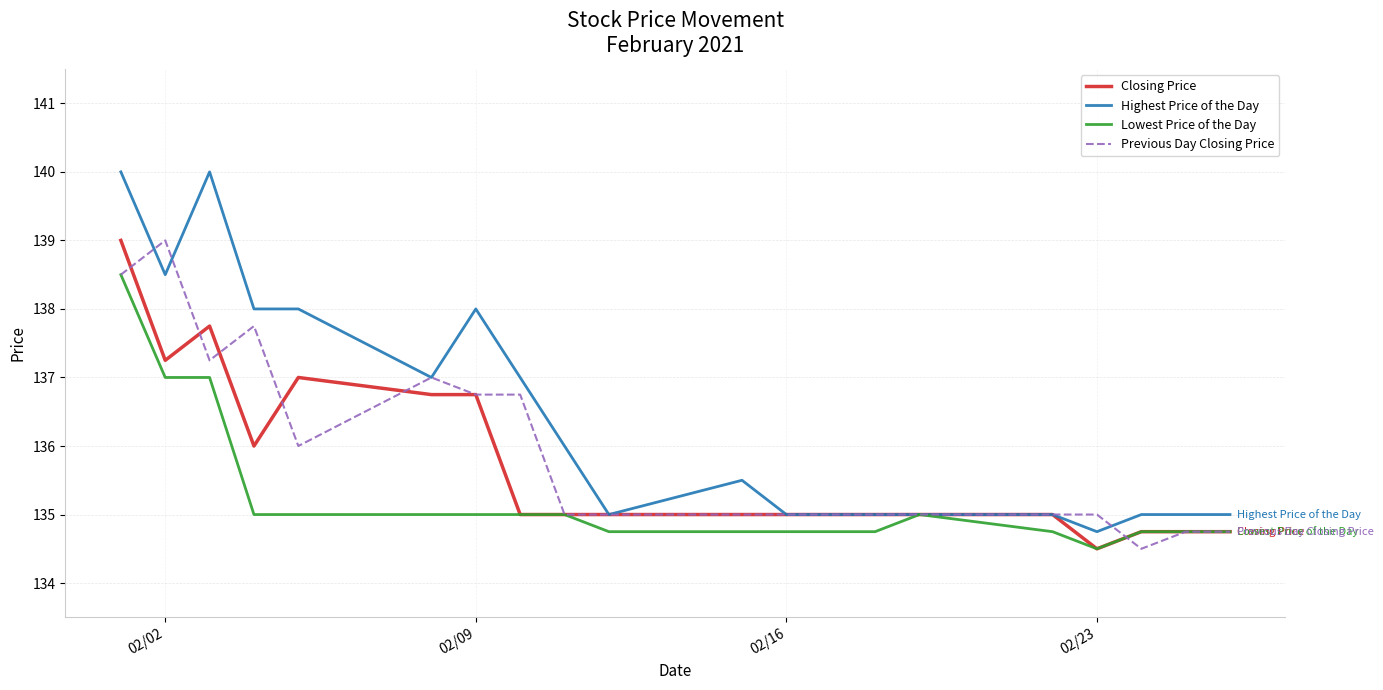

Which series has the widest spread of values?

Highest Price of the Day